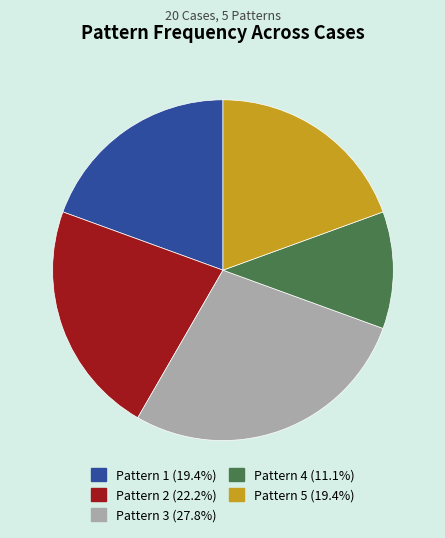

Does Pattern 4 account for over 50% of the chart?

No